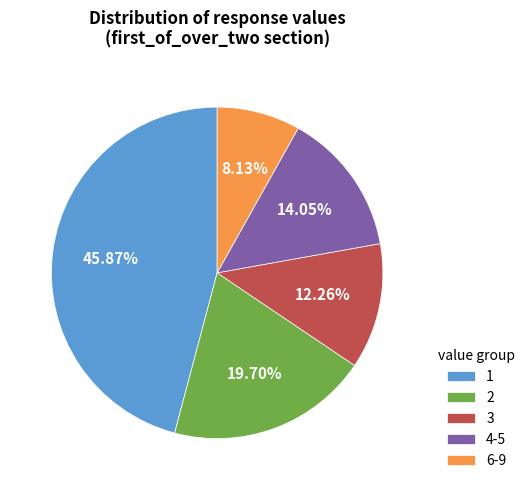

Approximately how many times larger is the value at 6-9 compared to 4-5?

0.6